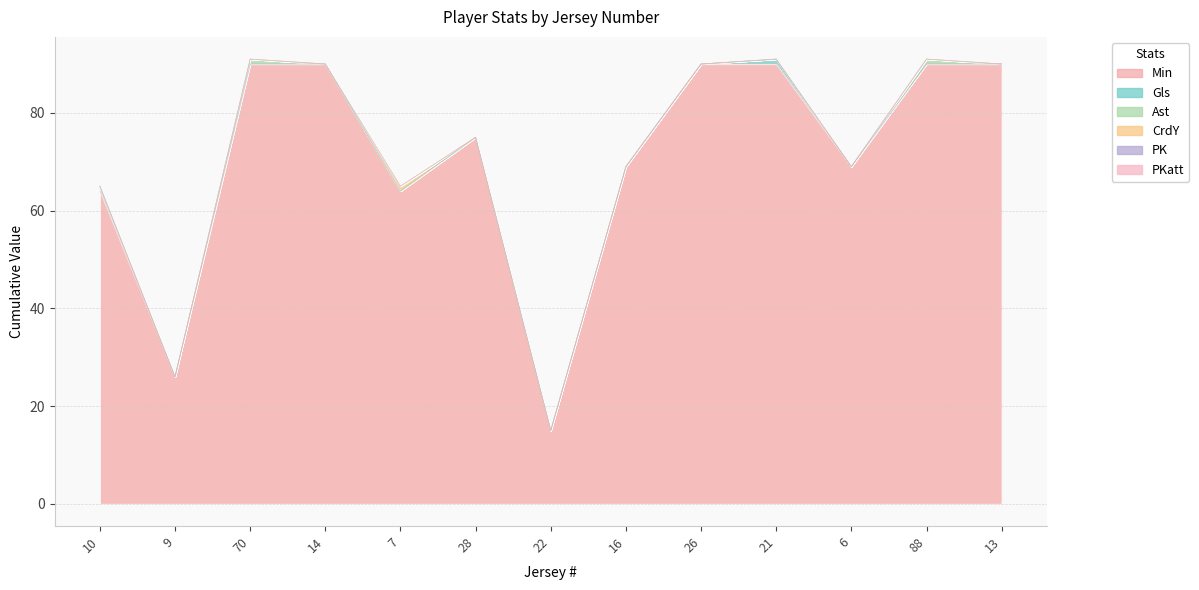

Reading left to right, list all the values displayed in this chart.

Min: 10=64	9=26	70=90	14=90	7=64	28=75	22=15	16=69	26=90	21=90	6=69	88=90	13=90
Gls: 10=1	9=0	70=0	14=0	7=0	28=0	22=0	16=0	26=0	21=1	6=0	88=0	13=0
Ast: 10=0	9=0	70=1	14=0	7=0	28=0	22=0	16=0	26=0	21=0	6=0	88=1	13=0
CrdY: 10=0	9=0	70=0	14=0	7=1	28=0	22=0	16=0	26=0	21=0	6=0	88=0	13=0
PK: 10=0	9=0	70=0	14=0	7=0	28=0	22=0	16=0	26=0	21=0	6=0	88=0	13=0
PKatt: 10=0	9=0	70=0	14=0	7=0	28=0	22=0	16=0	26=0	21=0	6=0	88=0	13=0